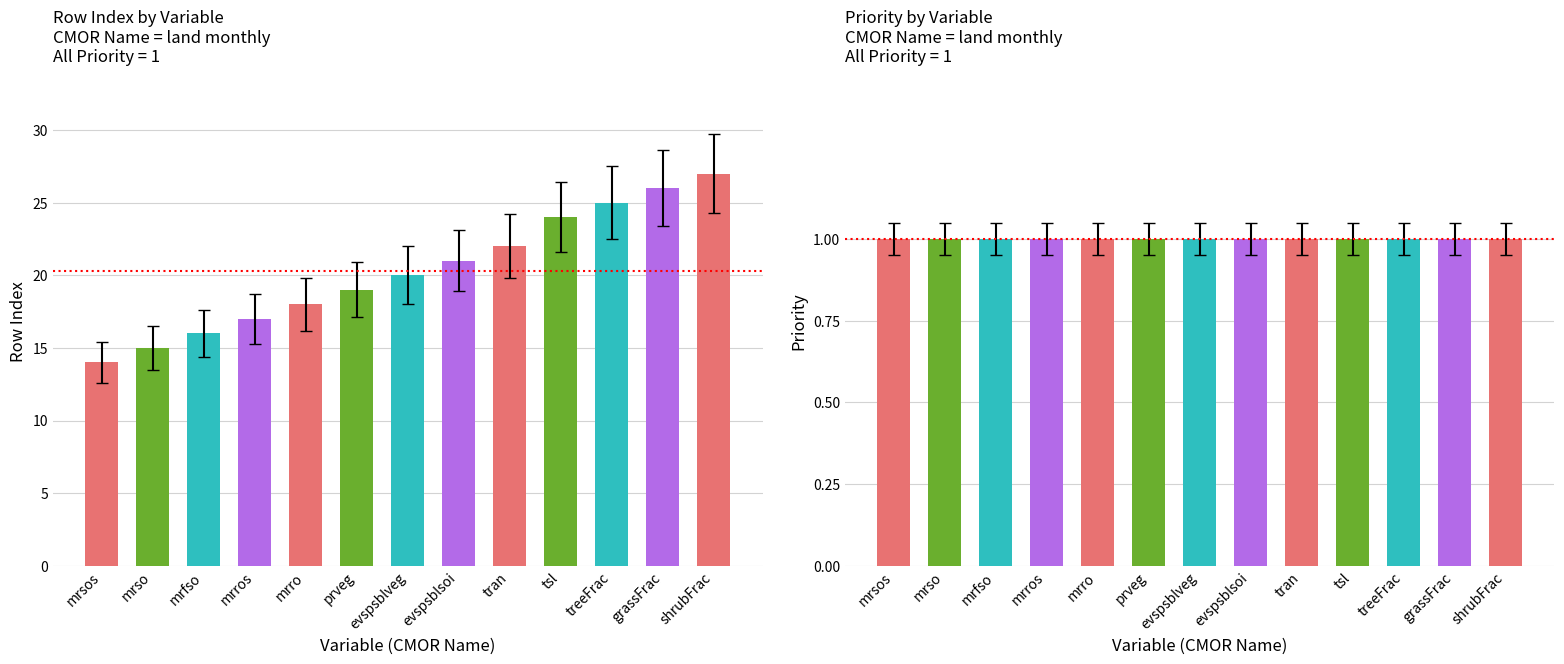

What is the smallest value displayed?

1